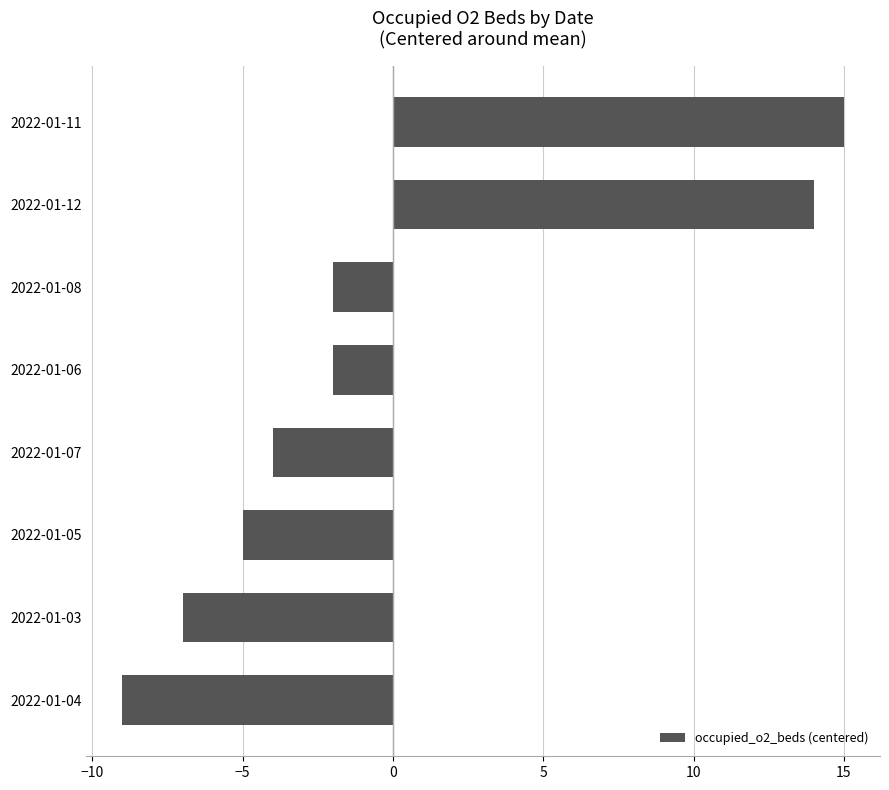

What is the difference between the maximum and minimum values?

24